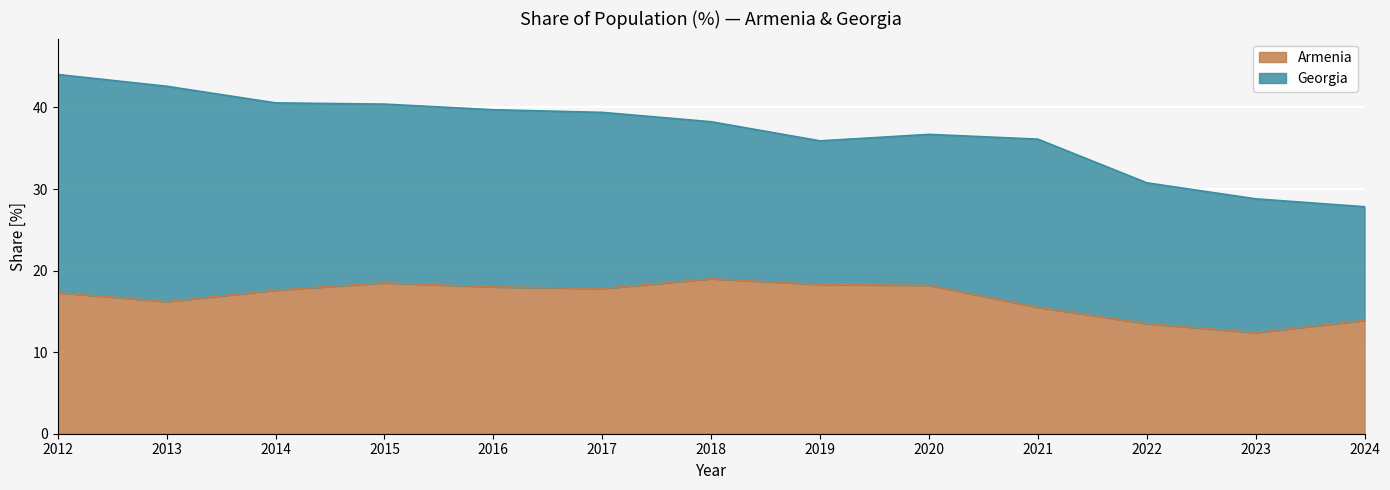

Does the chart display data point markers on the line(s)?

No